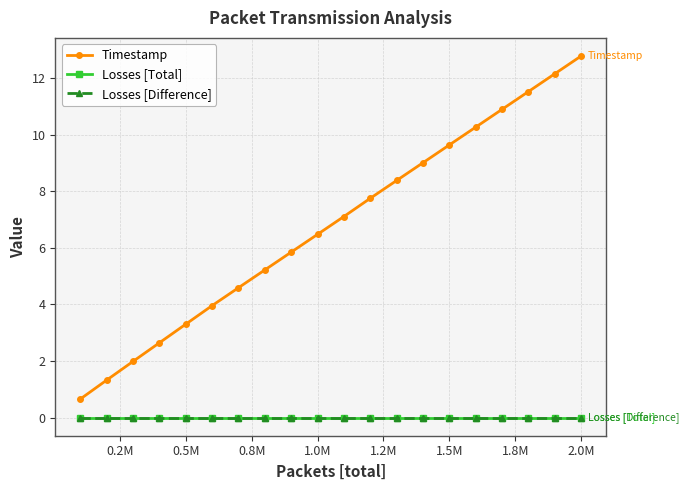

True or false: Timestamp has more than 2 points higher than both neighbors.

False